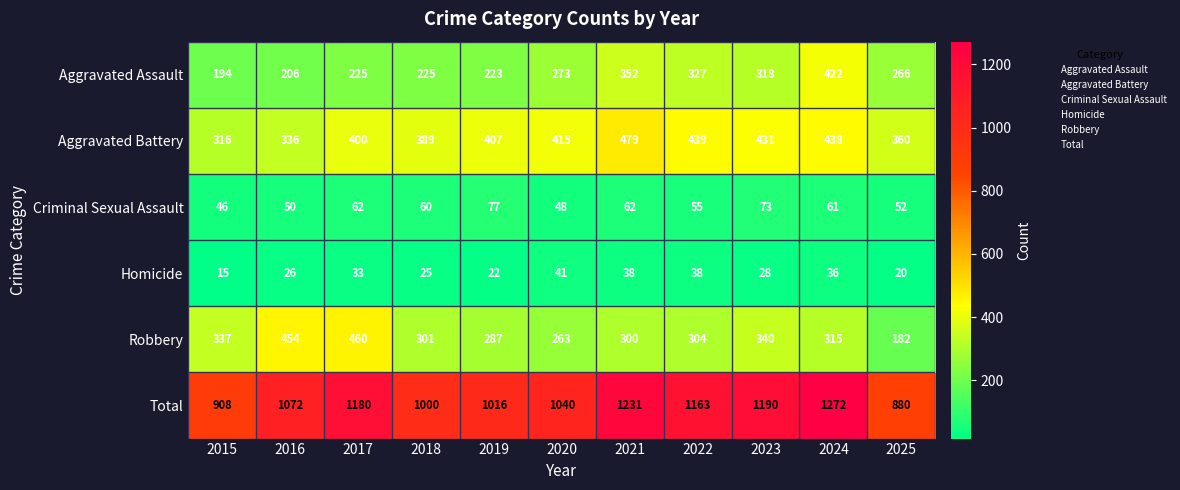

What is the difference between the second highest and second lowest values in the Total series?

323